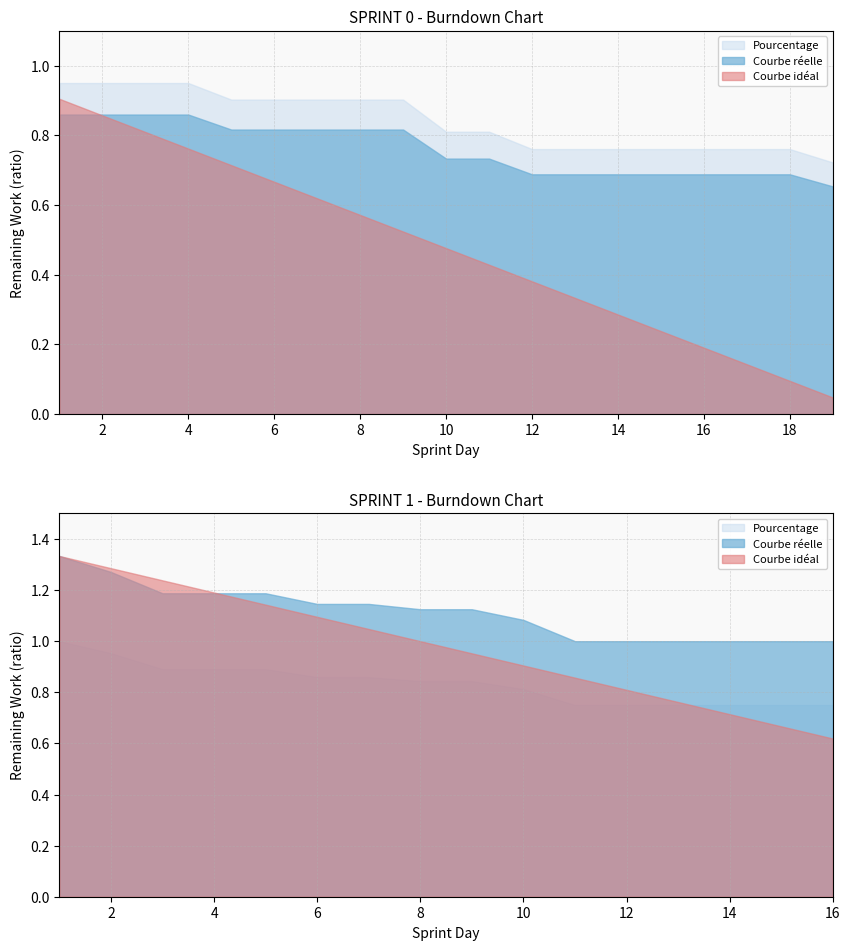

What is the sum of the Courbe idéal values at 19 and 3?

0.9